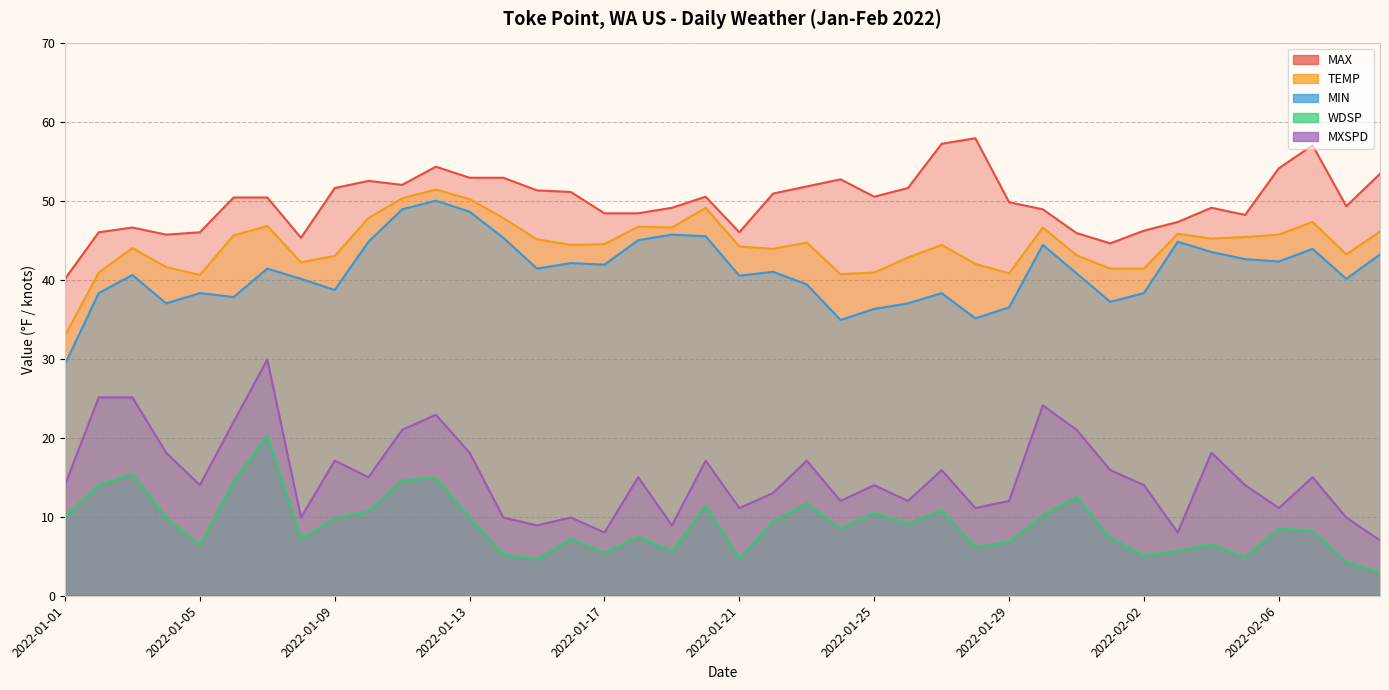

What is the sum of the WDSP values at 2022-02-04 and 2022-01-13?

16.4